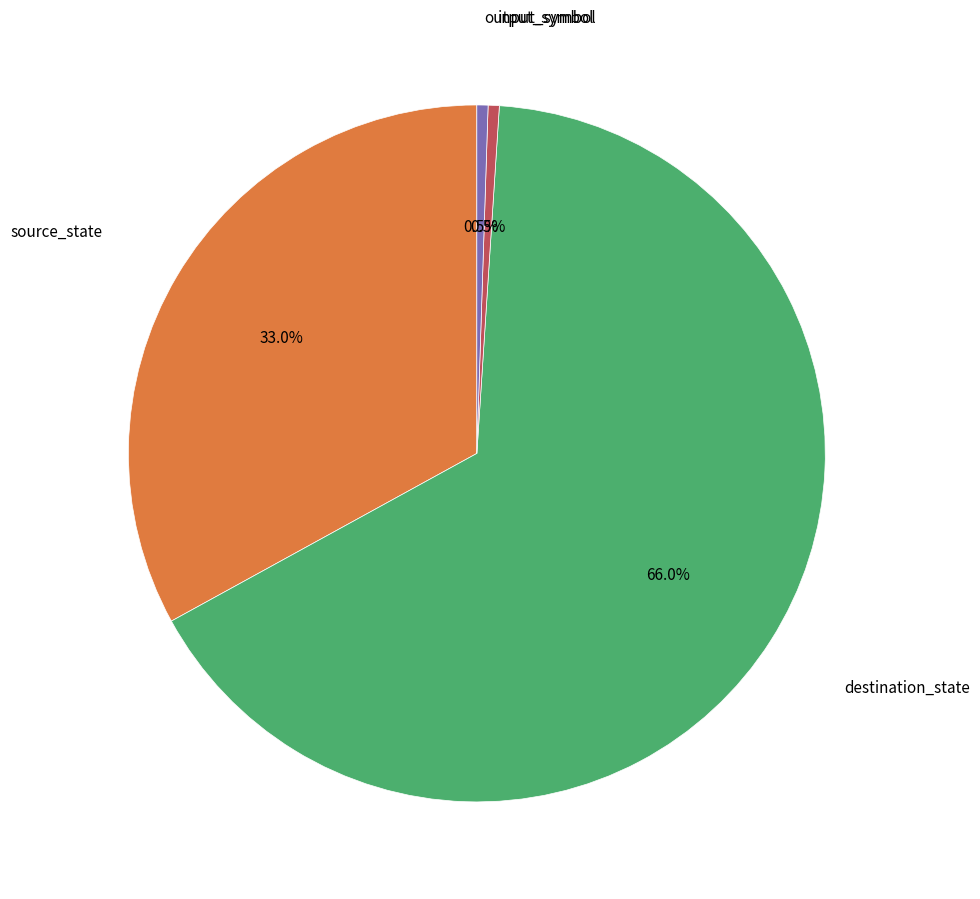

How many segments does this pie chart have?

4